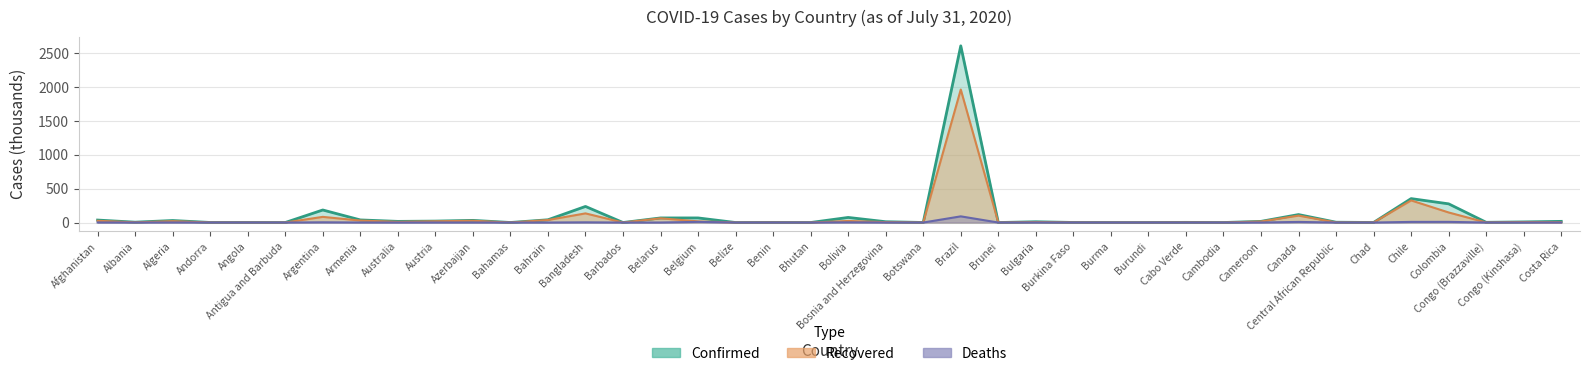

Count the number of data series in this chart.

3